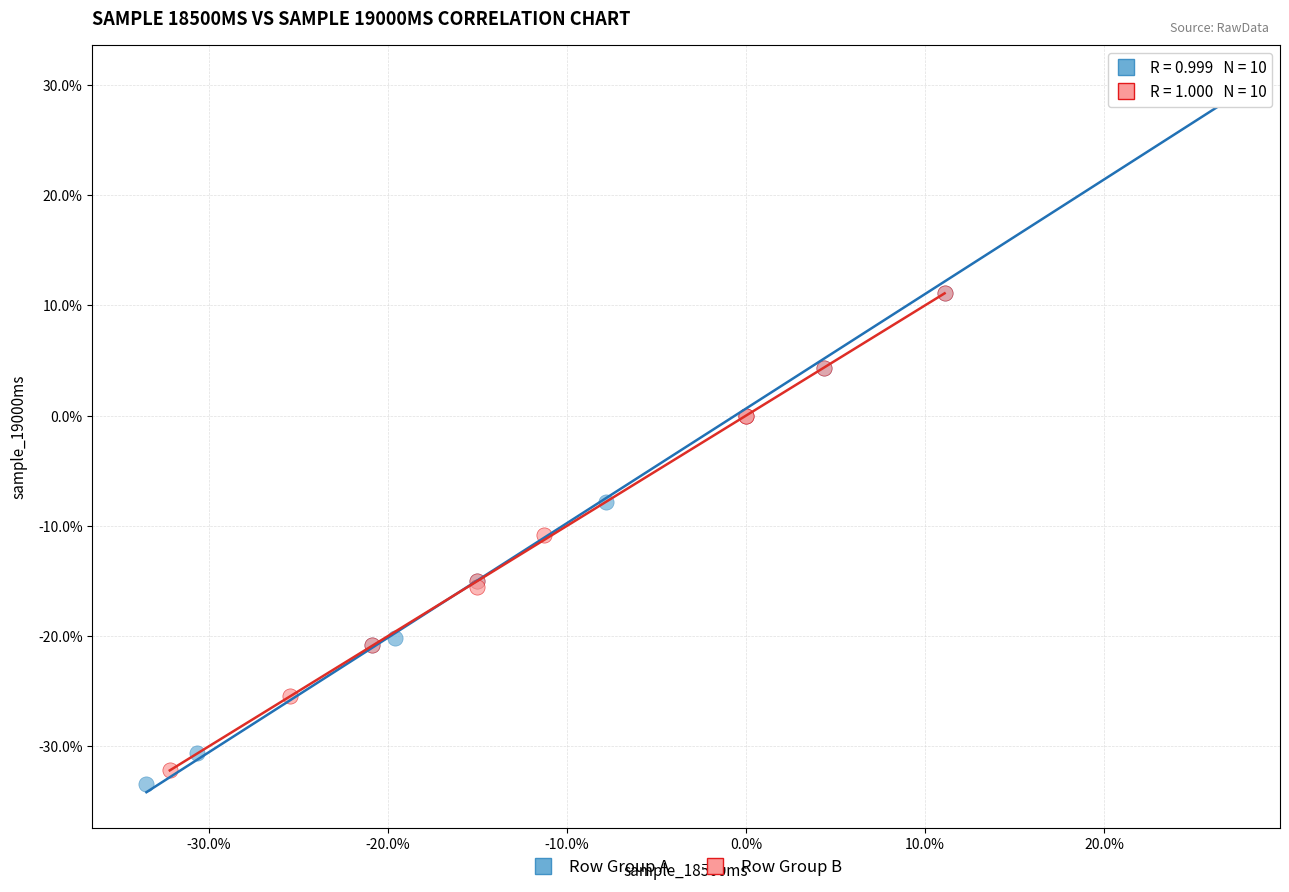

Which series has the largest Y range (max minus min)?

Row Group A